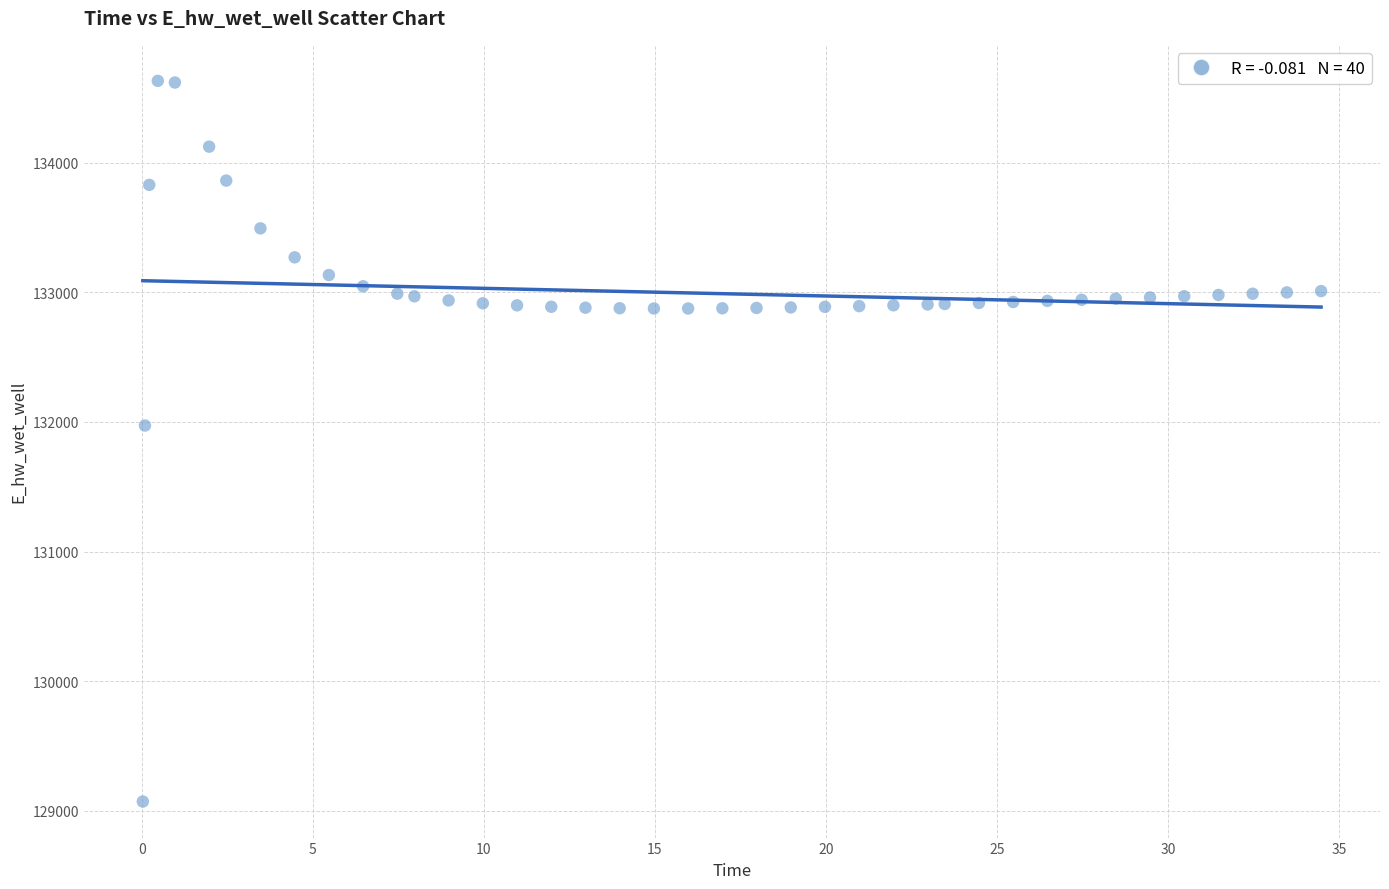

What is the range of X values (max minus min)?

34.4